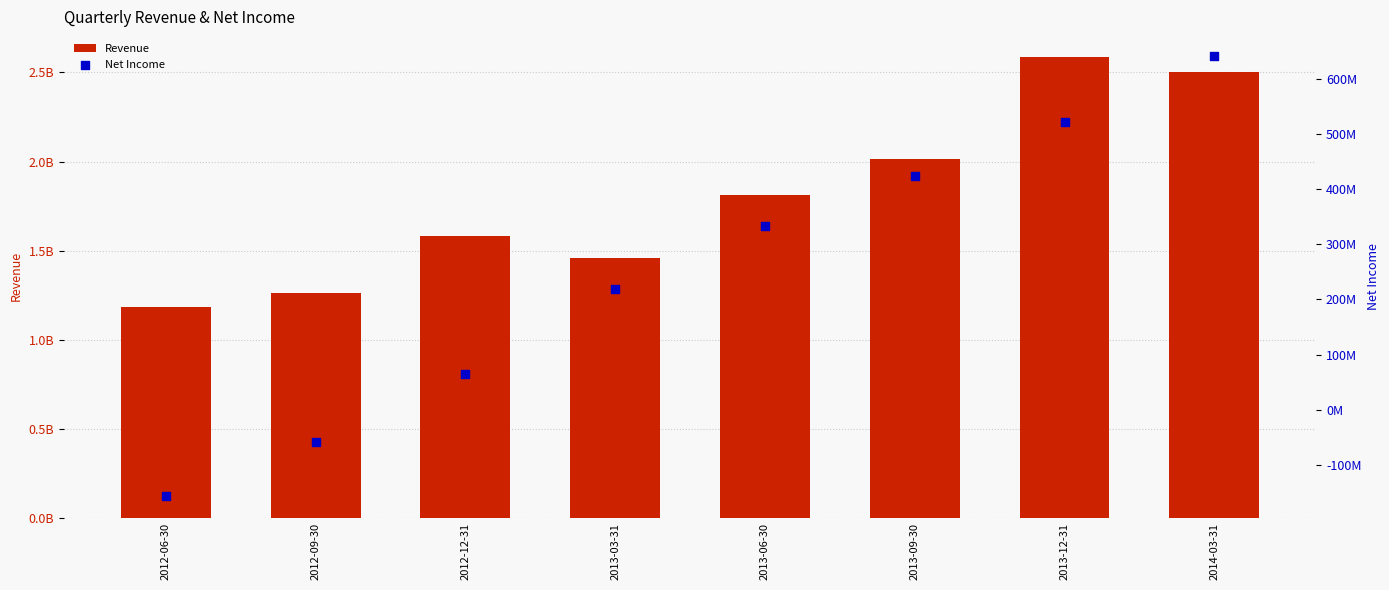

Which series has the widest spread of Y values?

Revenue